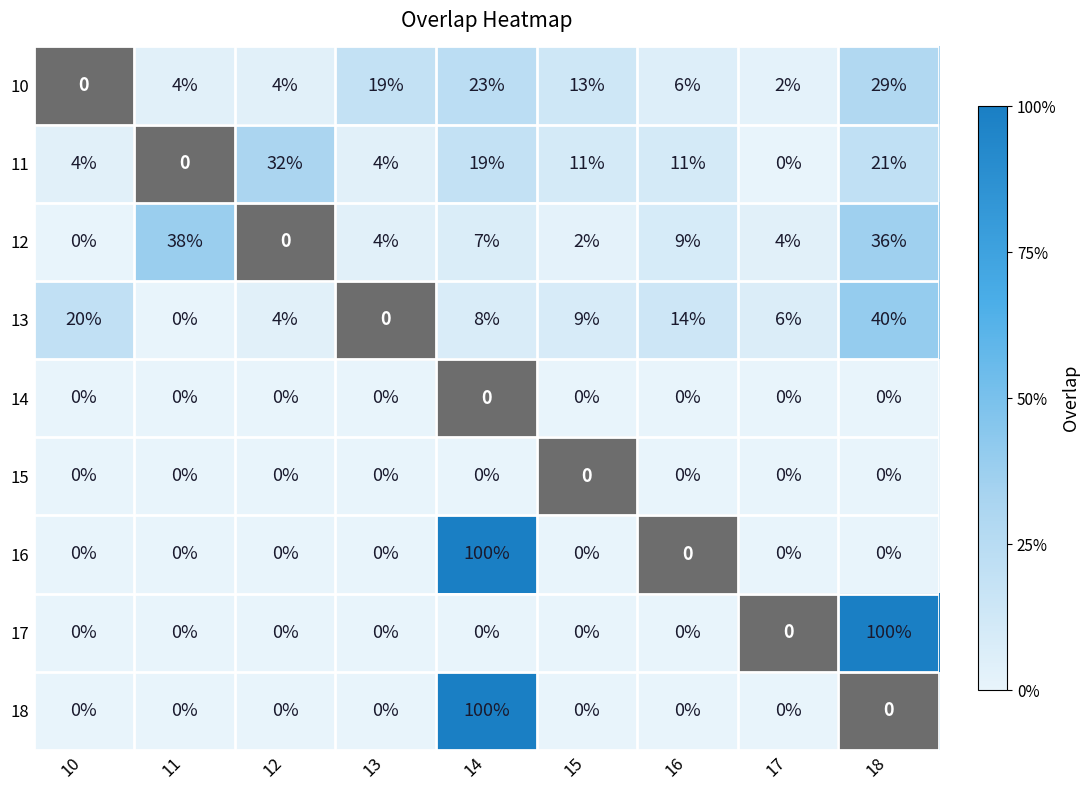

What is the total value across all series at 18?

226